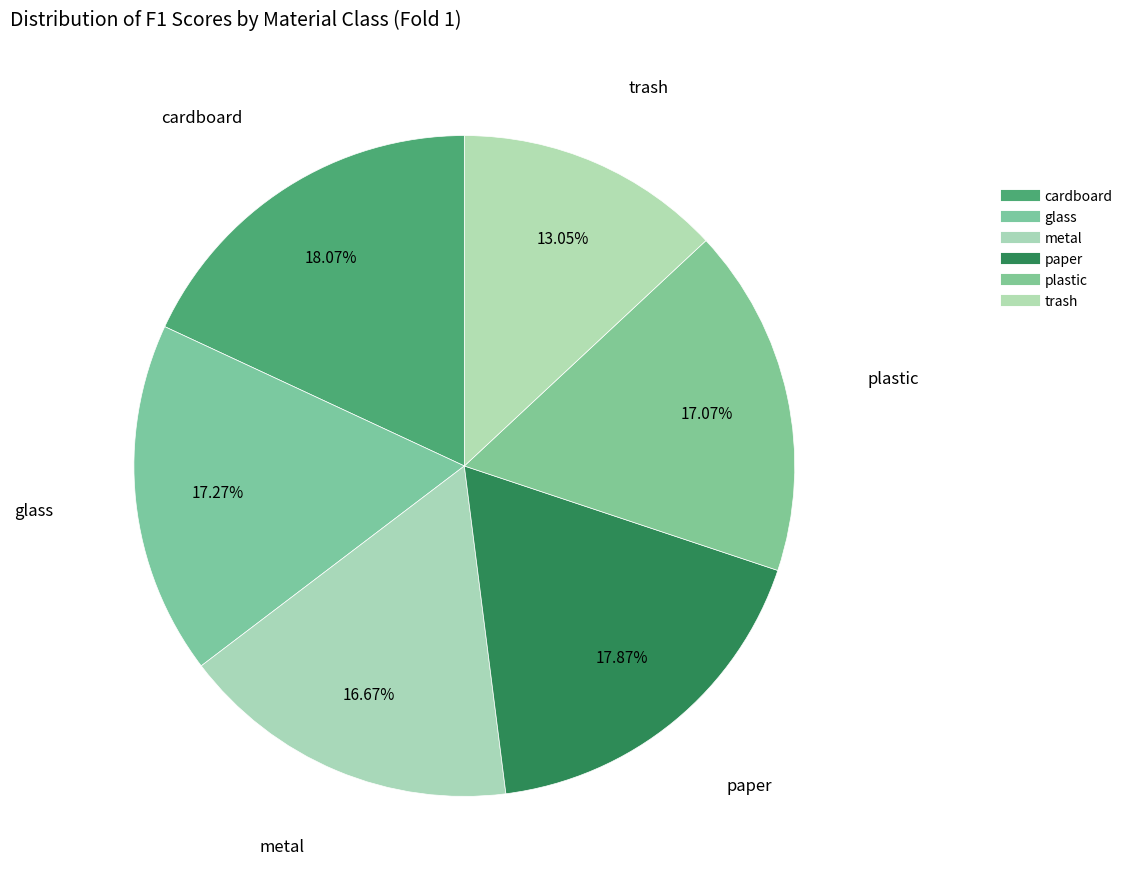

To the nearest percent, what percentage of the pie is paper?

18%